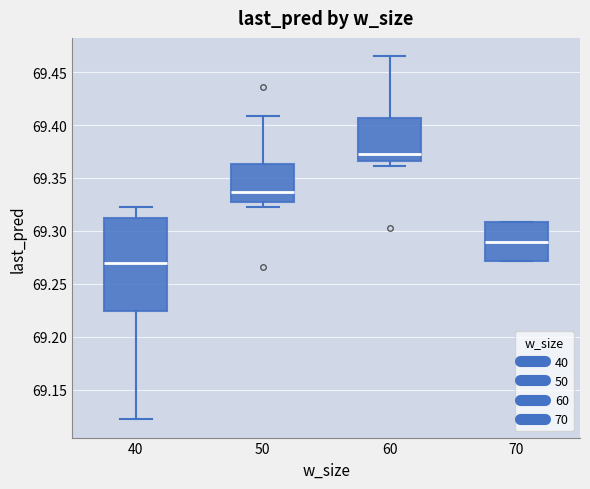

Where is the lower edge of the box at x = 70 on the y-axis? The values are not printed on the chart, so give them approximately, as read against the axis.

69.270